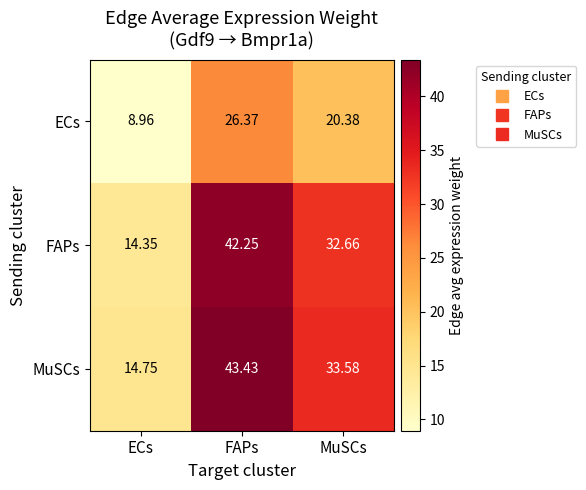

At which label is MuSCs closest to 29?

MuSCs